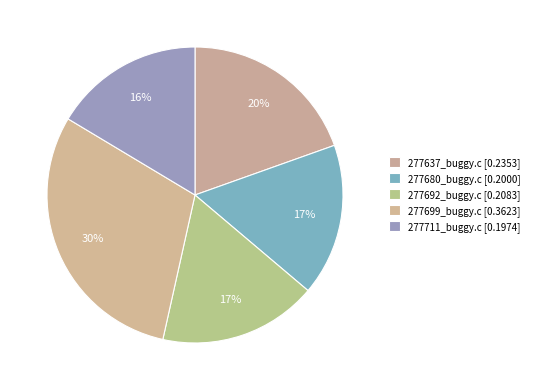

What is the smallest slice in the pie chart?

277711_buggy.c